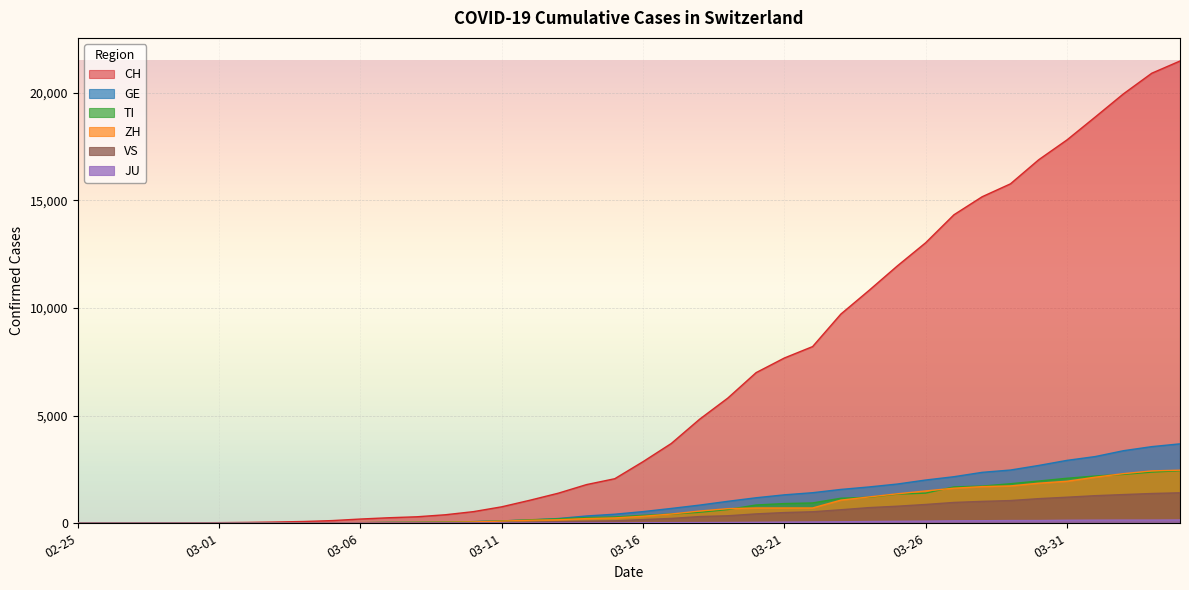

Where is TI nearest to the value 1221?

2020-03-24